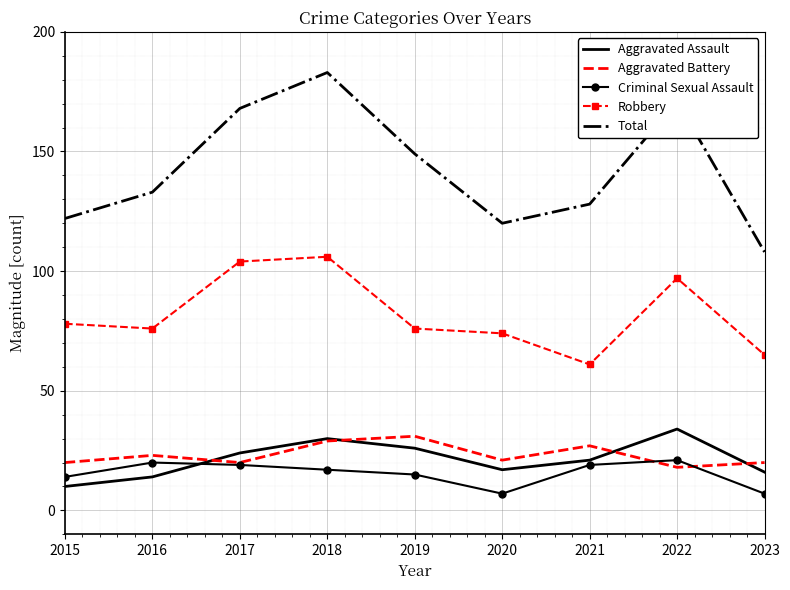

Which series changed the most between 2020 and 2022?

Total